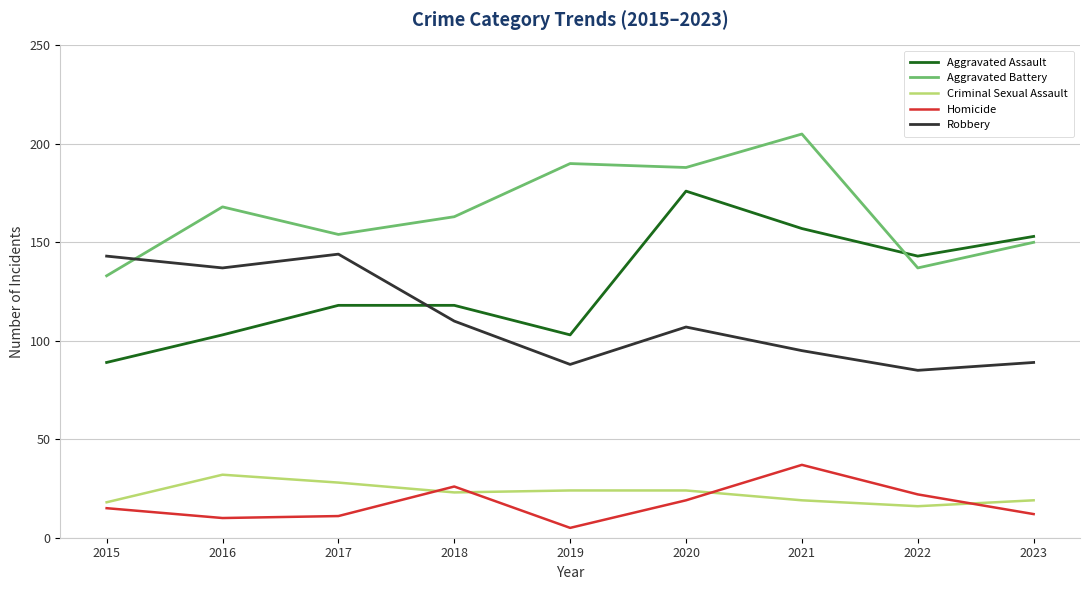

List the series in order of their peak value, lowest first.

Criminal Sexual Assault, Homicide, Robbery, Aggravated Assault, Aggravated Battery